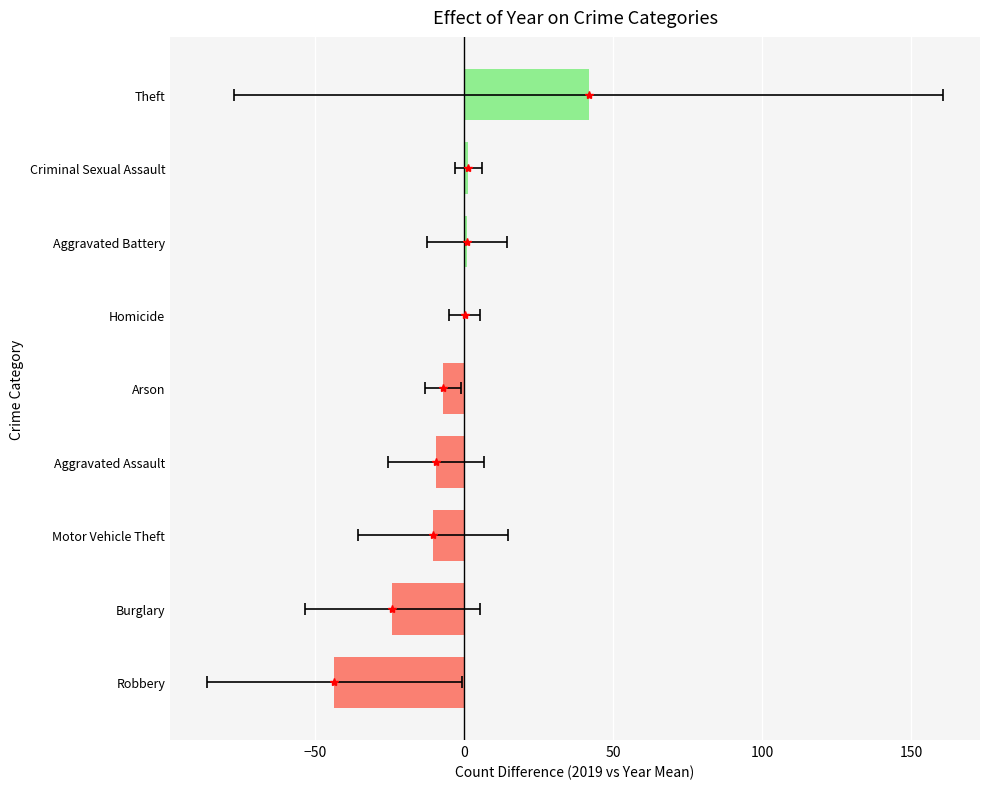

What is the difference between the maximum and second lowest values?

65.8